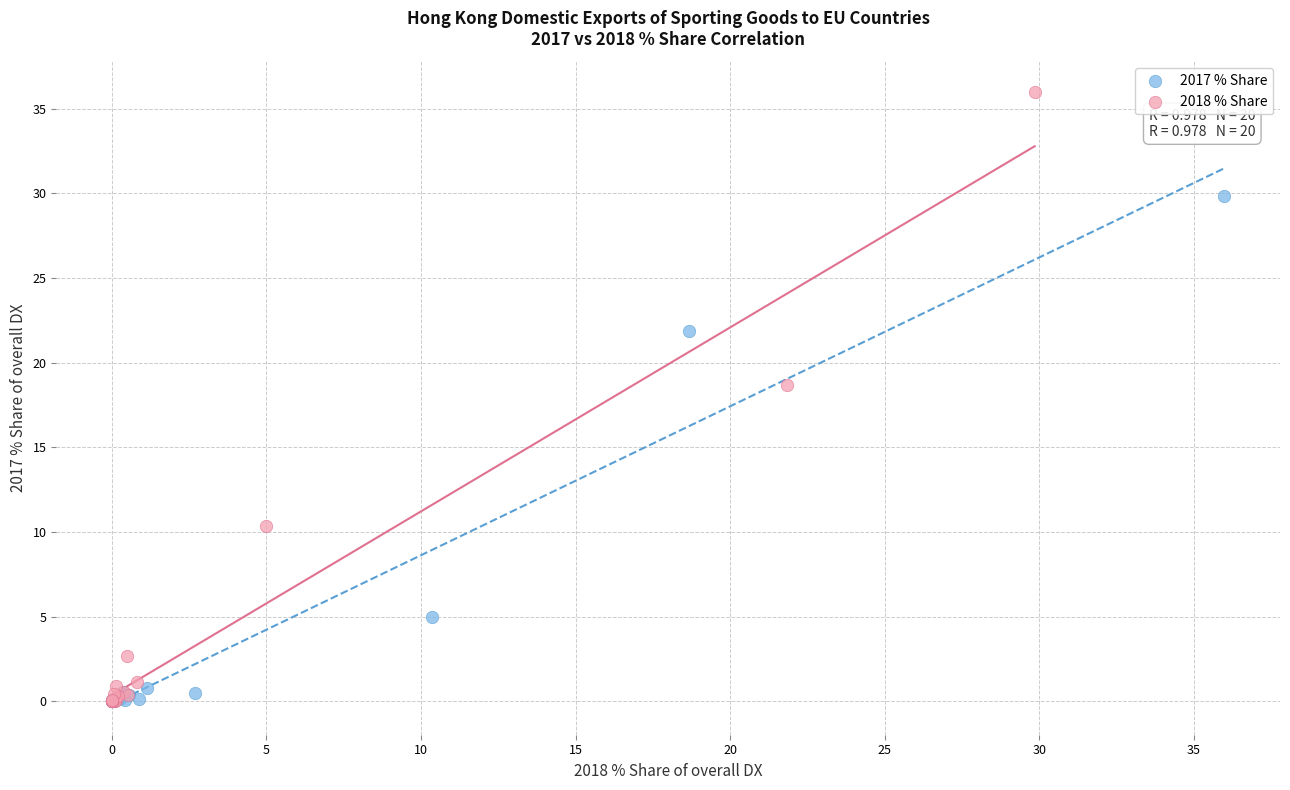

Which series reaches the maximum Y coordinate?

2018 % Share